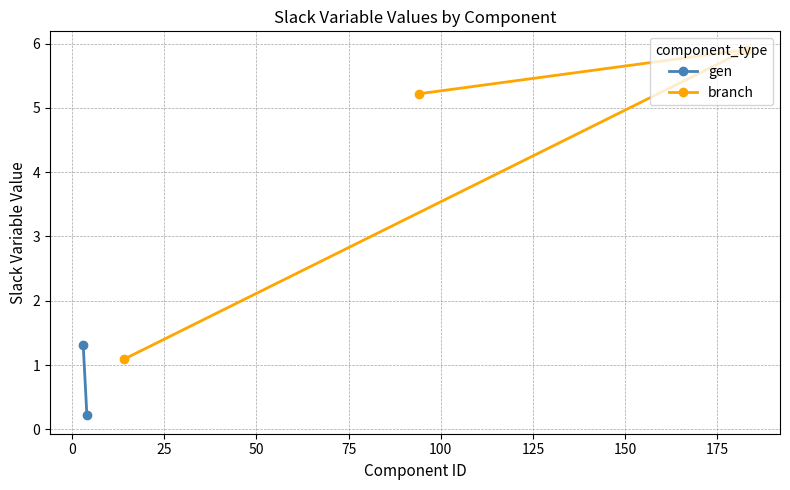

What is the lowest value of the branch series?

1.1